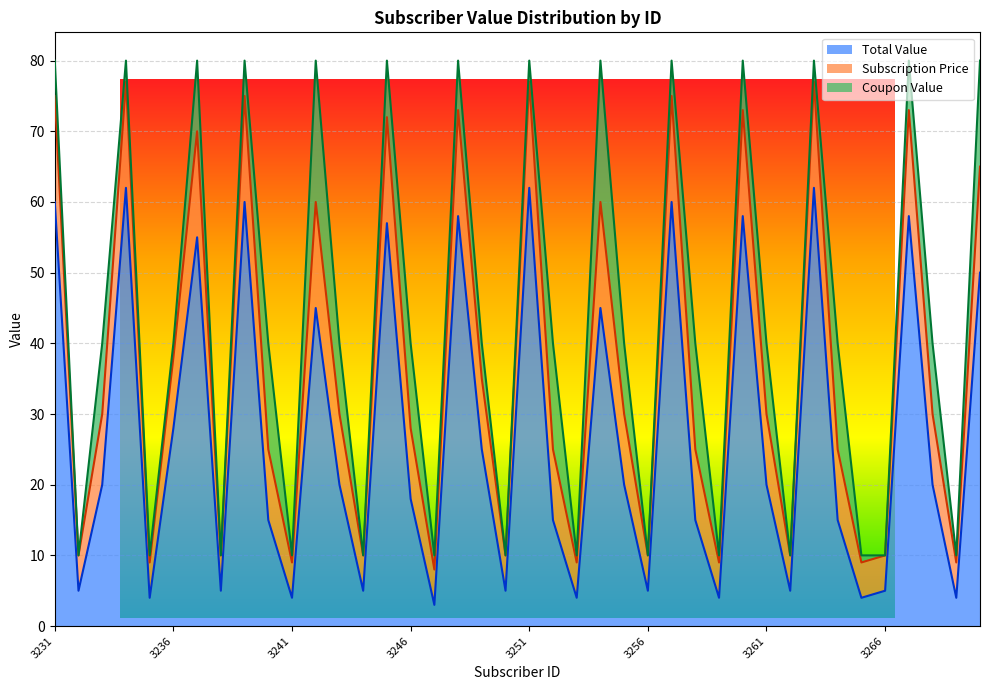

True or false: Total Value and Subscription Price intersect in this chart.

False